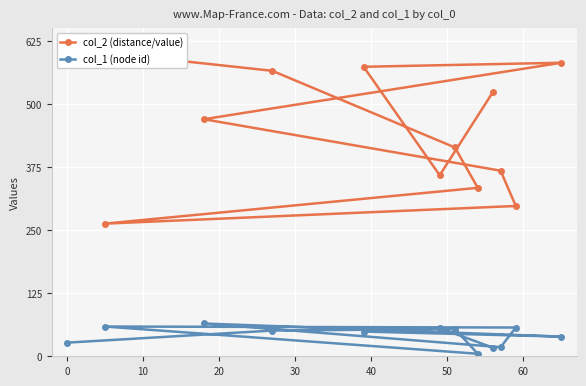

How many values in the col_1 (node id) series are below 51?

6